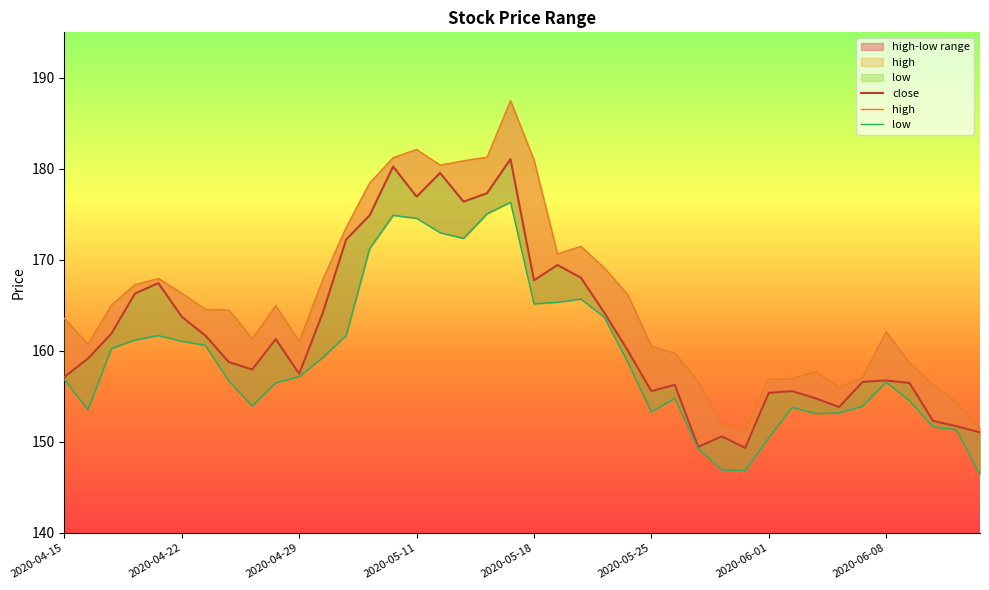

What is the difference between the close values at 2020-04-15 and 13?

17.8